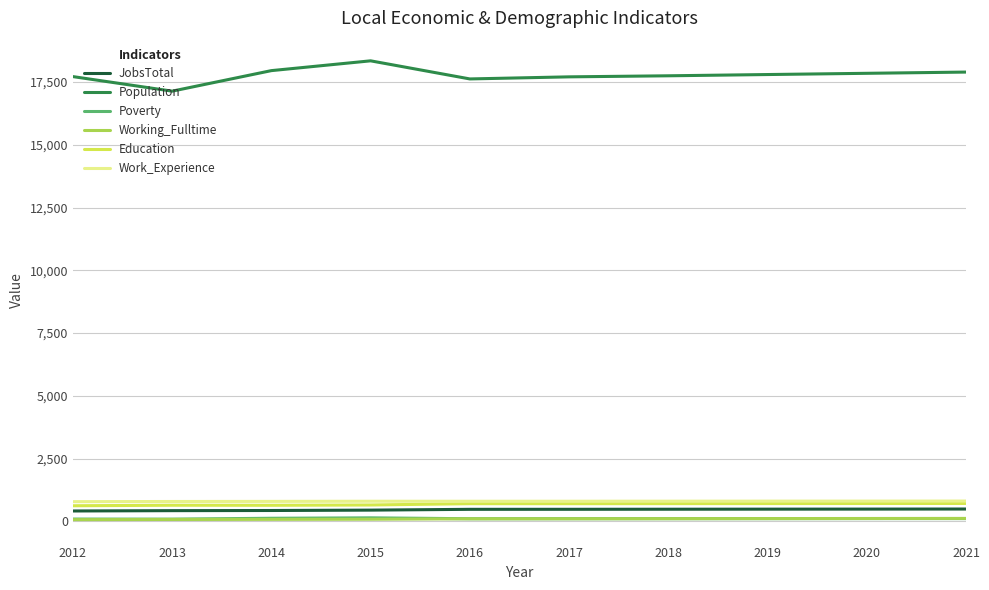

Count the number of categories in the chart.

10